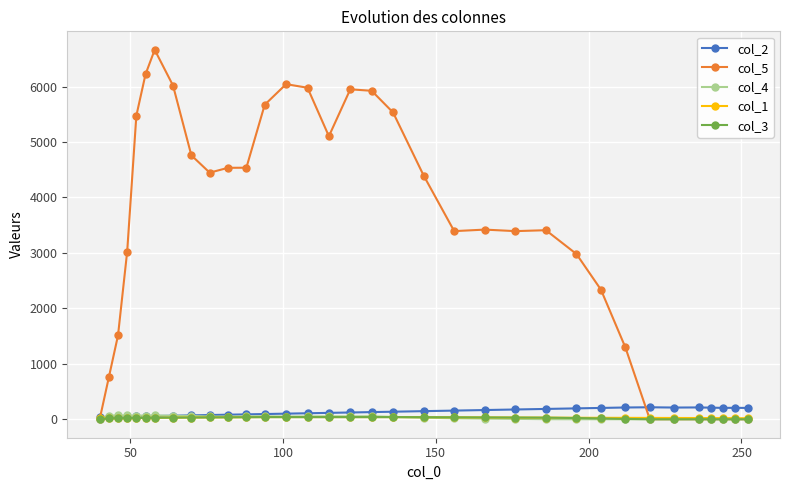

How many lines are shown in the chart?

5